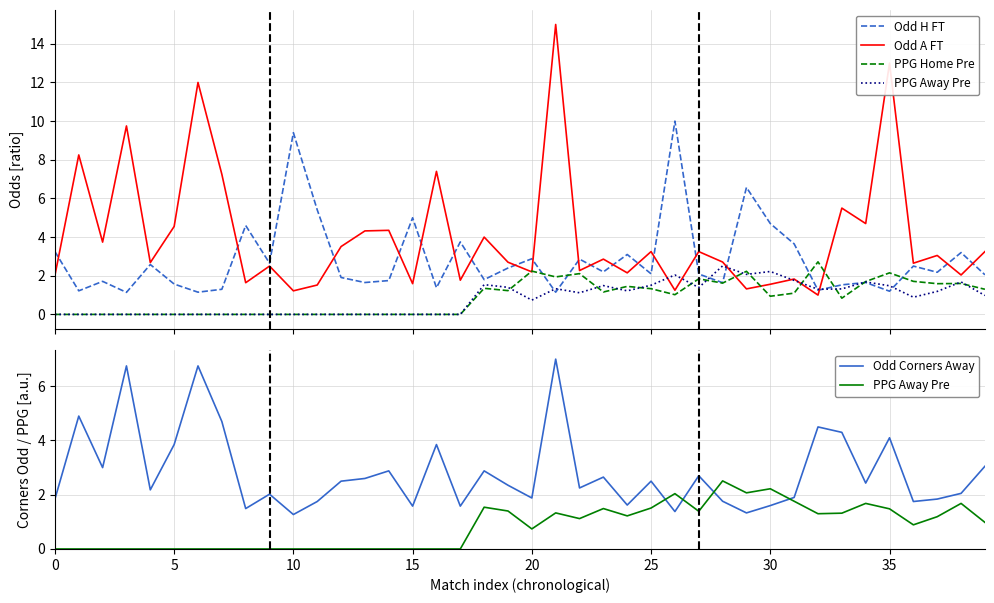

What is the difference between the maximum and second lowest values in the Odd H FT series?

8.8